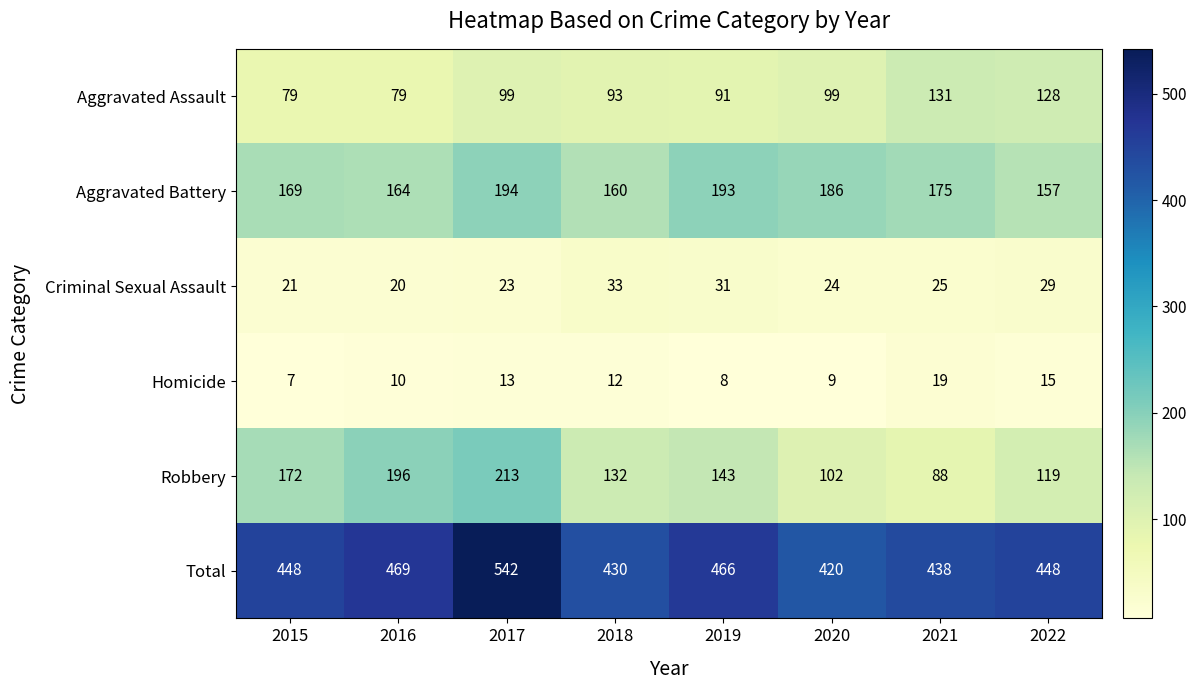

The Aggravated Assault series shows 171 at 2020. True or false?

False